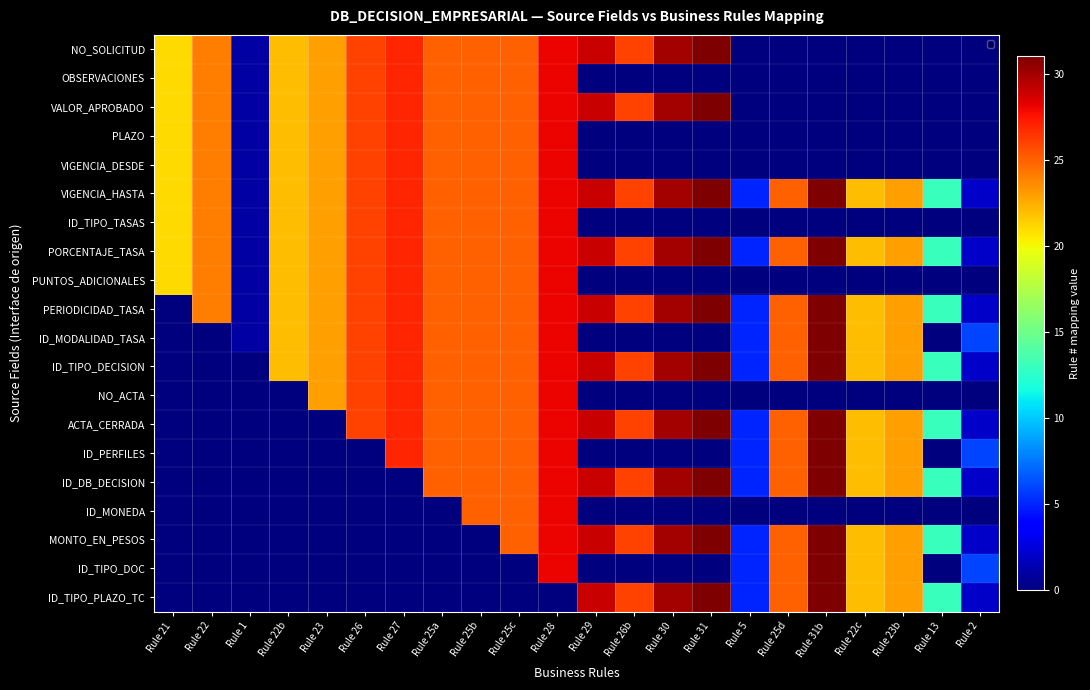

What is the difference between the maximum and minimum values in the PUNTOS_ADICIONALES series?

28